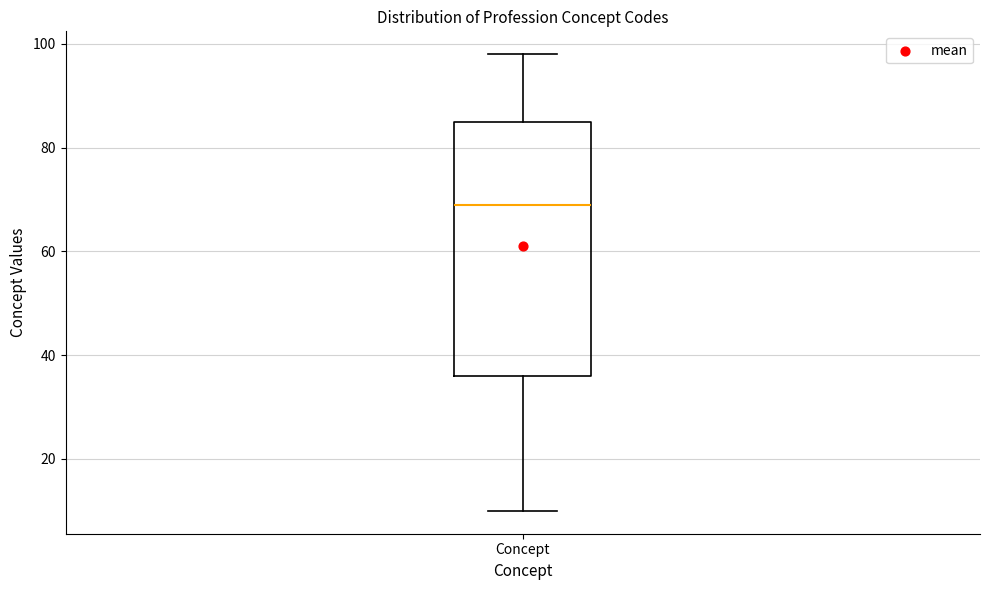

Read this box plot against the y-axis: the position of the median line, the range covered by the box, and the ends of both whiskers. The values are not printed on the chart, so give them approximately, as read against the axis.

median 70, box 36 to 86, whiskers 10 to 98